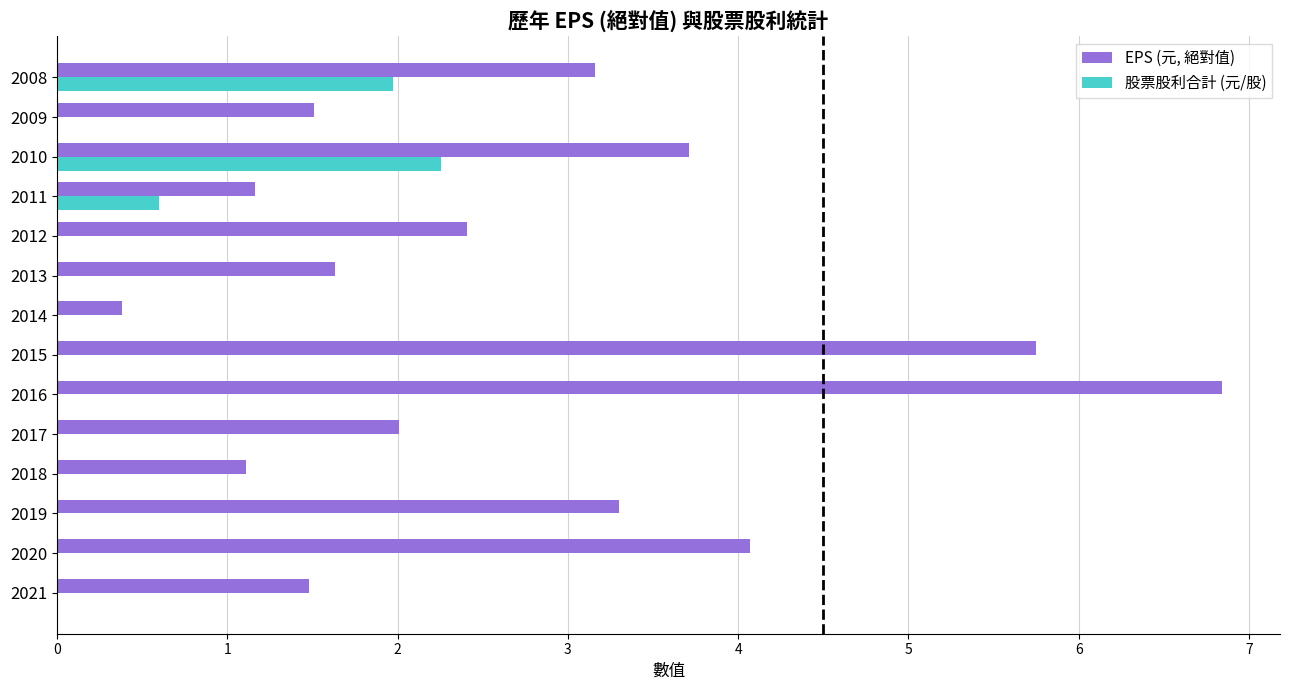

Is the value of 股票股利合計 (元/股) at 2018 greater than the value of EPS (元, 絕對值) at 2021?

No